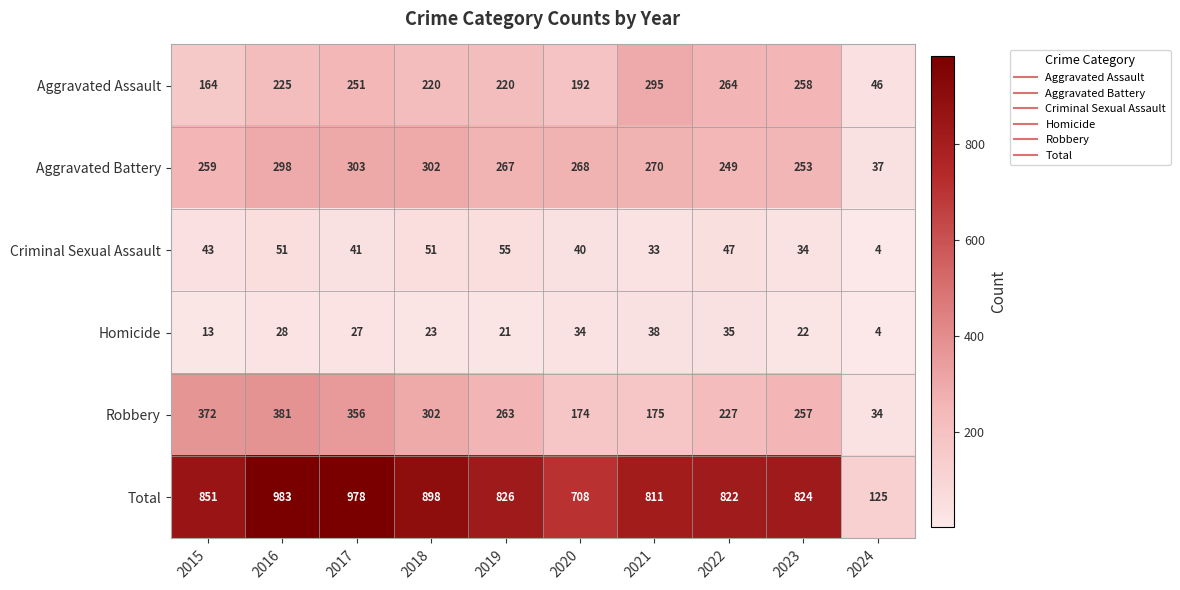

At which category is the sum across all series the highest?

2016